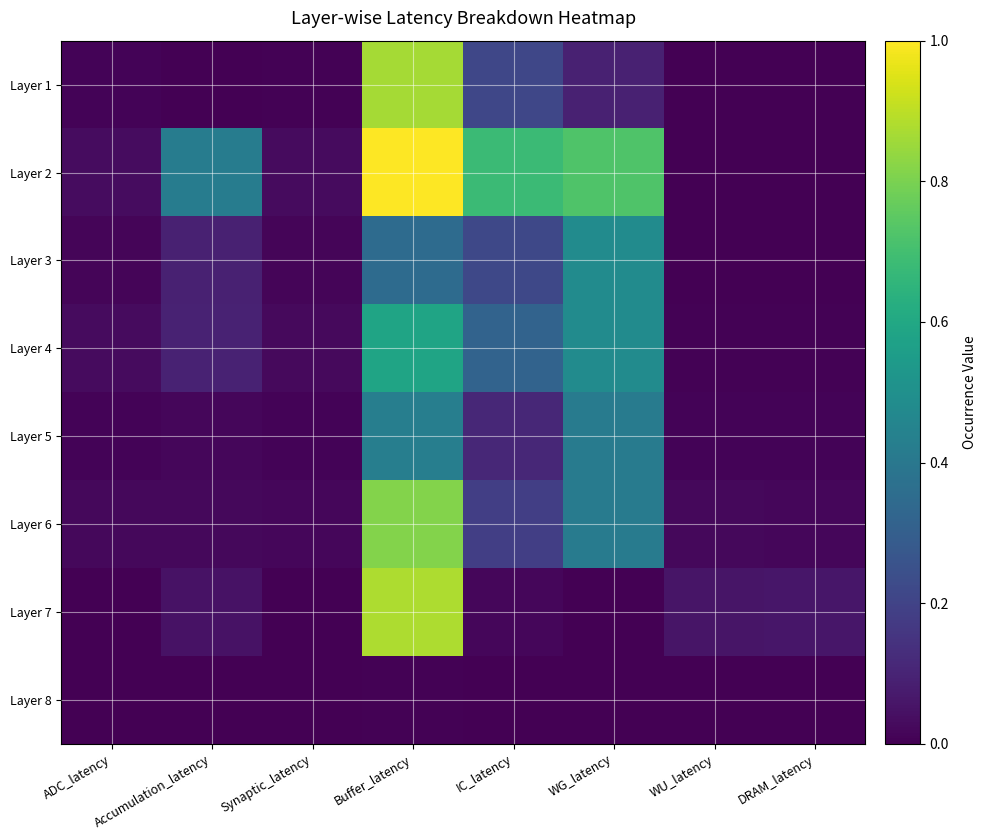

Reading left to right, extract all data points from this chart.

Layer 1: ADC_latency=0.0	Accumulation_latency=0.0	Synaptic_latency=0.0	Buffer_latency=0.9	IC_latency=0.2	WG_latency=0.1	WU_latency=0.0	DRAM_latency=0.0
Layer 2: ADC_latency=0.0	Accumulation_latency=0.4	Synaptic_latency=0.0	Buffer_latency=1.0	IC_latency=0.7	WG_latency=0.7	WU_latency=0.0	DRAM_latency=0.0
Layer 3: ADC_latency=0.0	Accumulation_latency=0.1	Synaptic_latency=0.0	Buffer_latency=0.3	IC_latency=0.2	WG_latency=0.5	WU_latency=0.0	DRAM_latency=0.0
Layer 4: ADC_latency=0.0	Accumulation_latency=0.1	Synaptic_latency=0.0	Buffer_latency=0.6	IC_latency=0.3	WG_latency=0.5	WU_latency=0.0	DRAM_latency=0.0
Layer 5: ADC_latency=0.0	Accumulation_latency=0.0	Synaptic_latency=0.0	Buffer_latency=0.4	IC_latency=0.1	WG_latency=0.4	WU_latency=0.0	DRAM_latency=0.0
Layer 6: ADC_latency=0.0	Accumulation_latency=0.0	Synaptic_latency=0.0	Buffer_latency=0.8	IC_latency=0.2	WG_latency=0.4	WU_latency=0.0	DRAM_latency=0.0
Layer 7: ADC_latency=0.0	Accumulation_latency=0.0	Synaptic_latency=0.0	Buffer_latency=0.9	IC_latency=0.0	WG_latency=0.0	WU_latency=0.1	DRAM_latency=0.1
Layer 8: ADC_latency=0.0	Accumulation_latency=0.0	Synaptic_latency=0.0	Buffer_latency=0.0	IC_latency=0.0	WG_latency=0.0	WU_latency=0.0	DRAM_latency=0.0